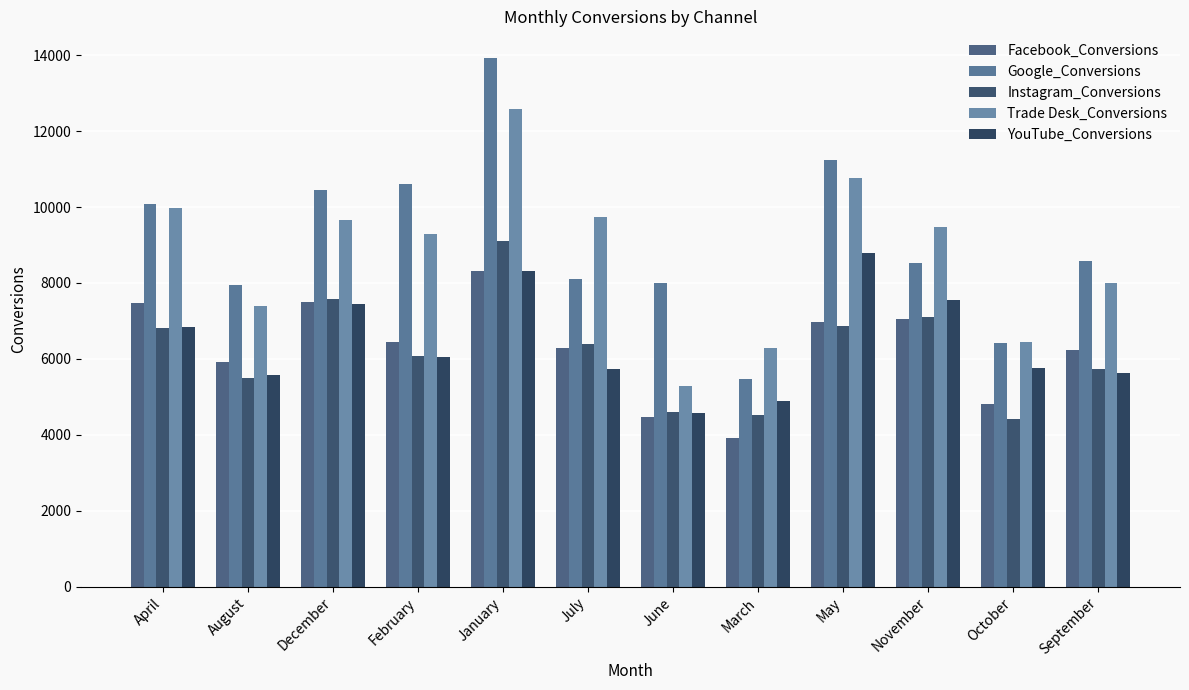

Which series has the widest spread of values?

Google_Conversions